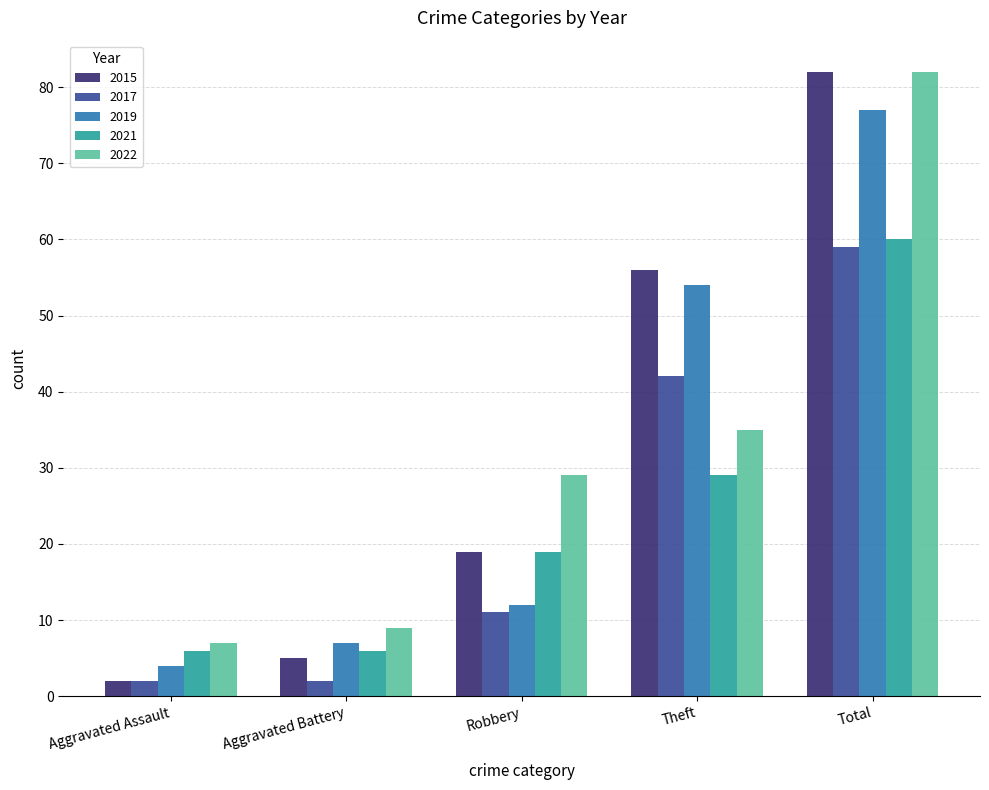

At how many categories does at least one series exceed 10?

3